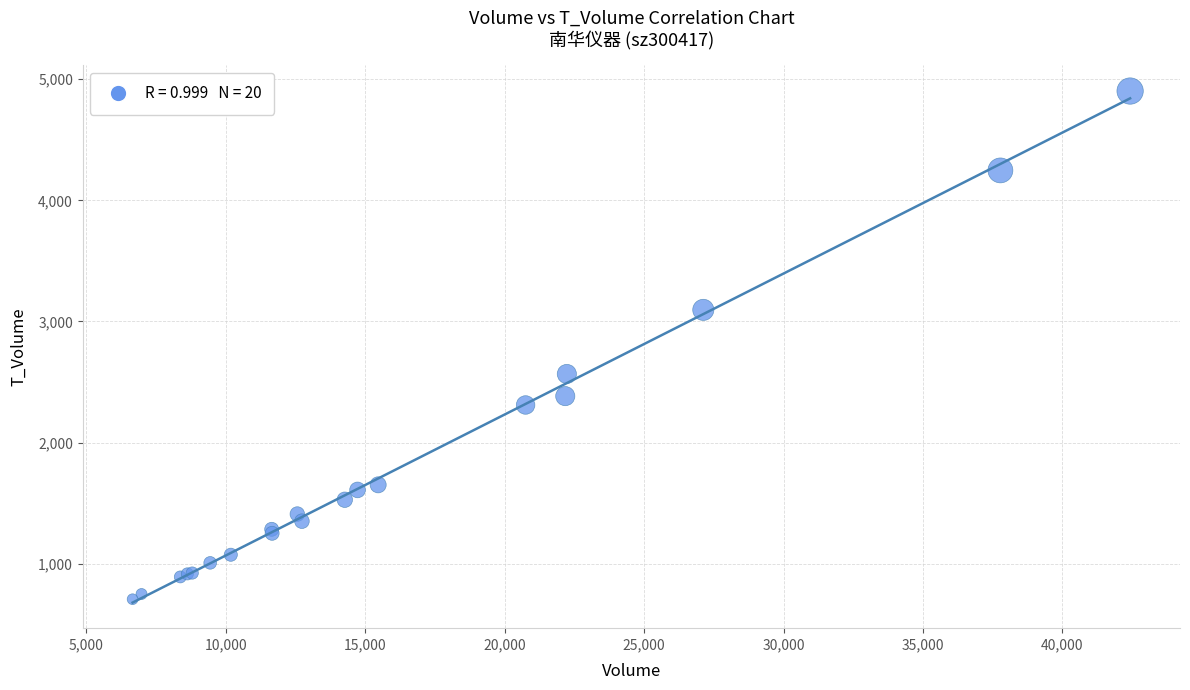

What Y value in the scatter plot is closest to 2805?

2567